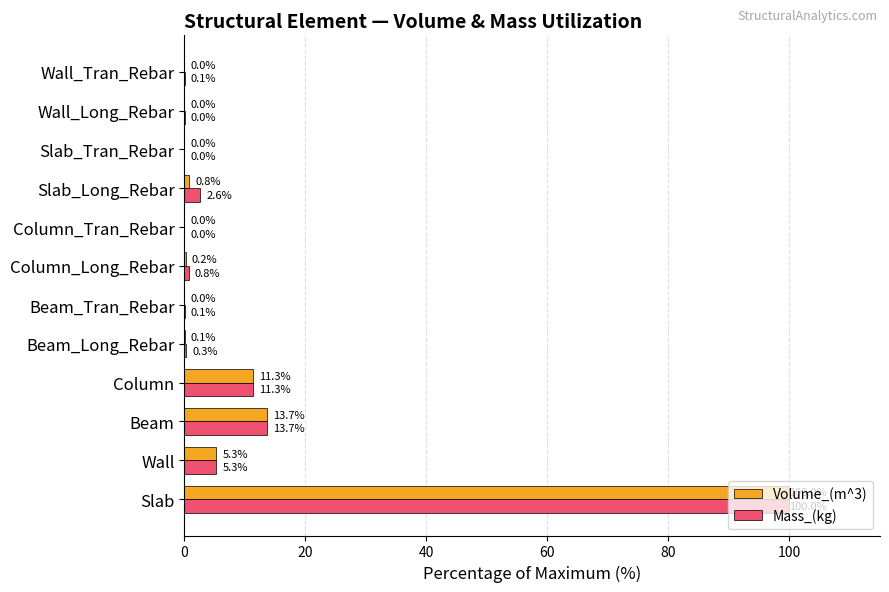

What is the sum of the Volume_(m^3) values at Column_Tran_Rebar and Column?

11.3